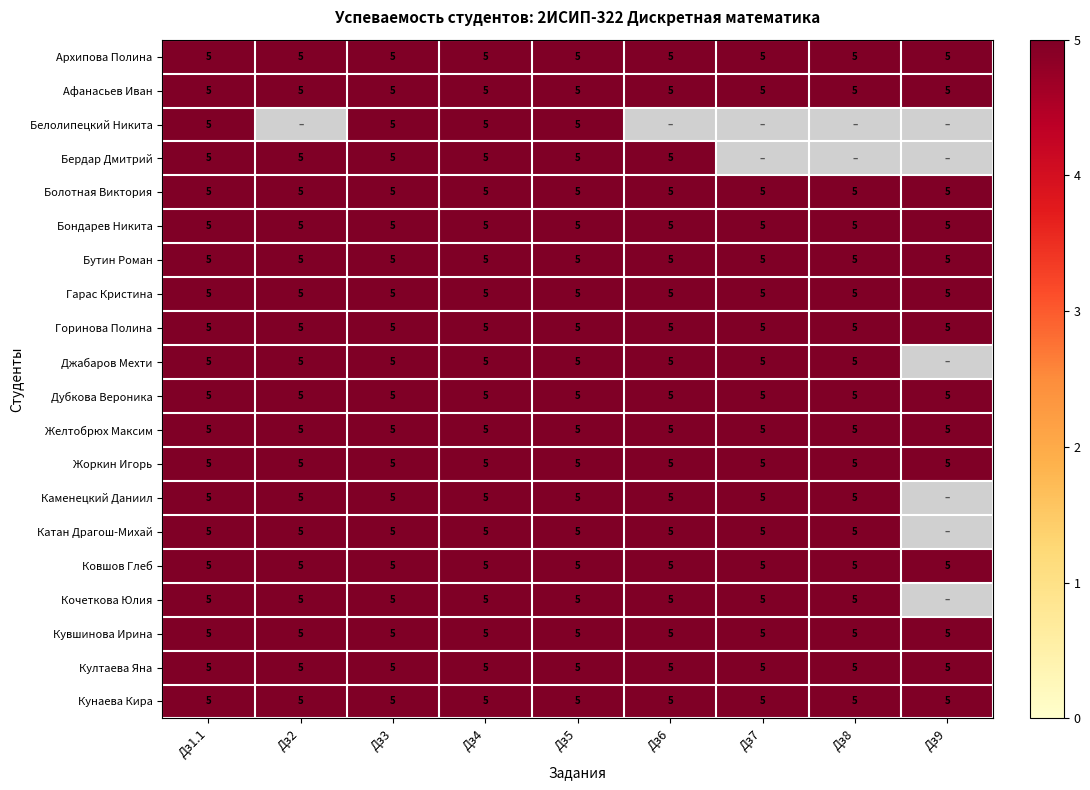

True or false: Жоркин Игорь has a value of 5 at Дз7.

True